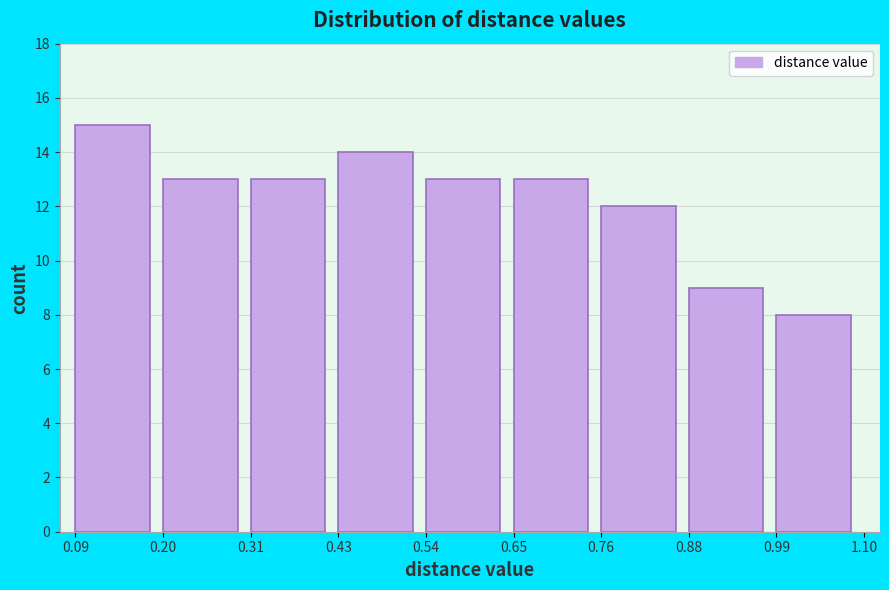

Reading left to right, transcribe this chart: for each bar, give the range it covers on the x-axis and its height. The values are not printed on the chart, so give them approximately, as read against the axis.

0.09 to 0.20: 15
0.20 to 0.31: 13
0.31 to 0.43: 13
0.43 to 0.54: 14
0.54 to 0.65: 13
0.65 to 0.76: 13
0.76 to 0.88: 12
0.88 to 0.99: 9
0.99 to 1.10: 8